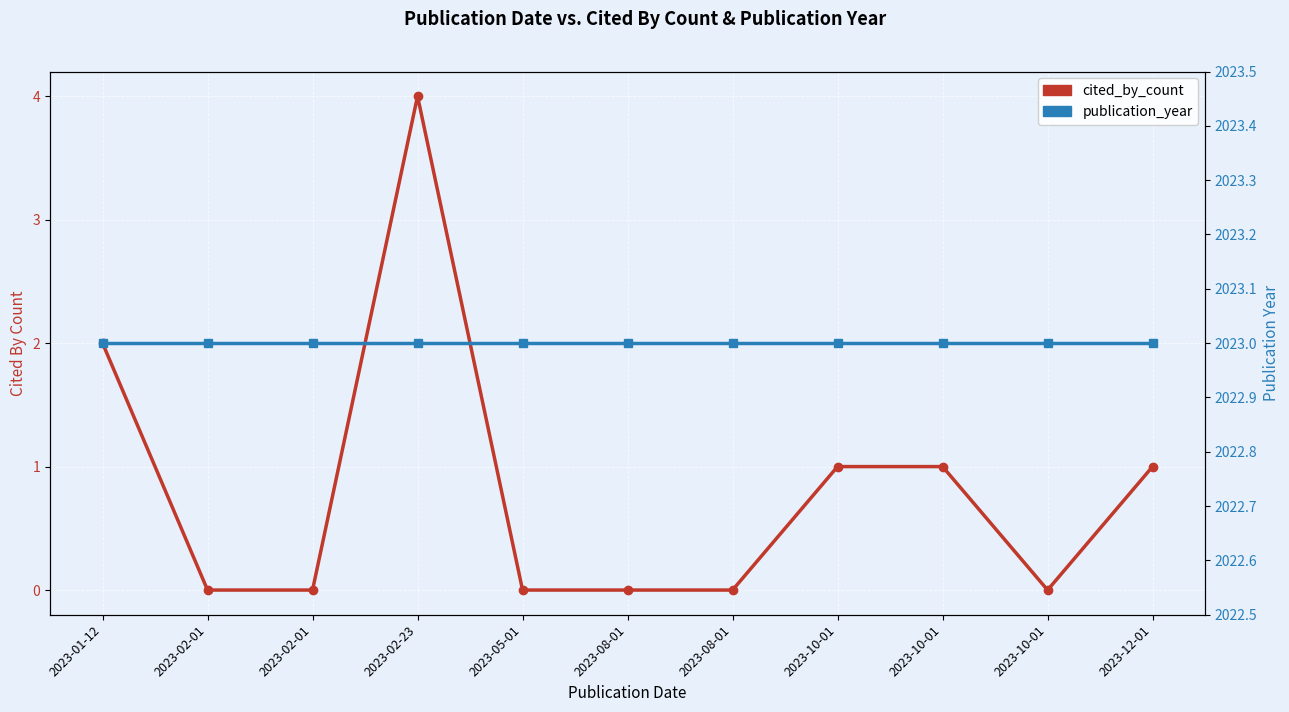

Which series has the widest spread of values?

cited_by_count